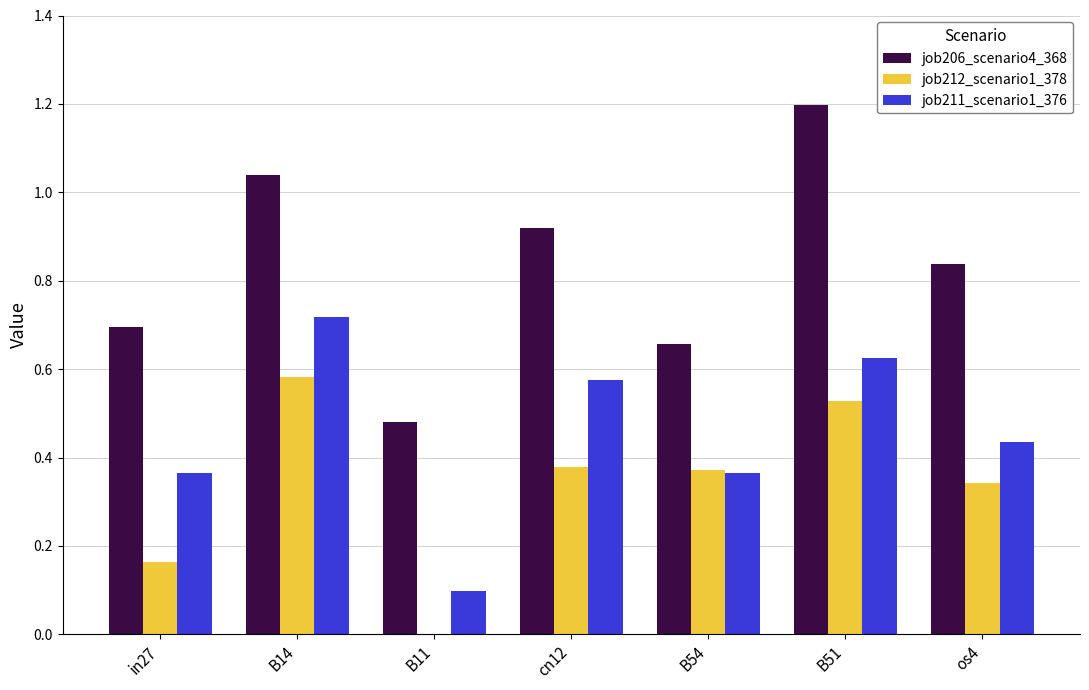

What is the maximum value shown in the chart?

1.2